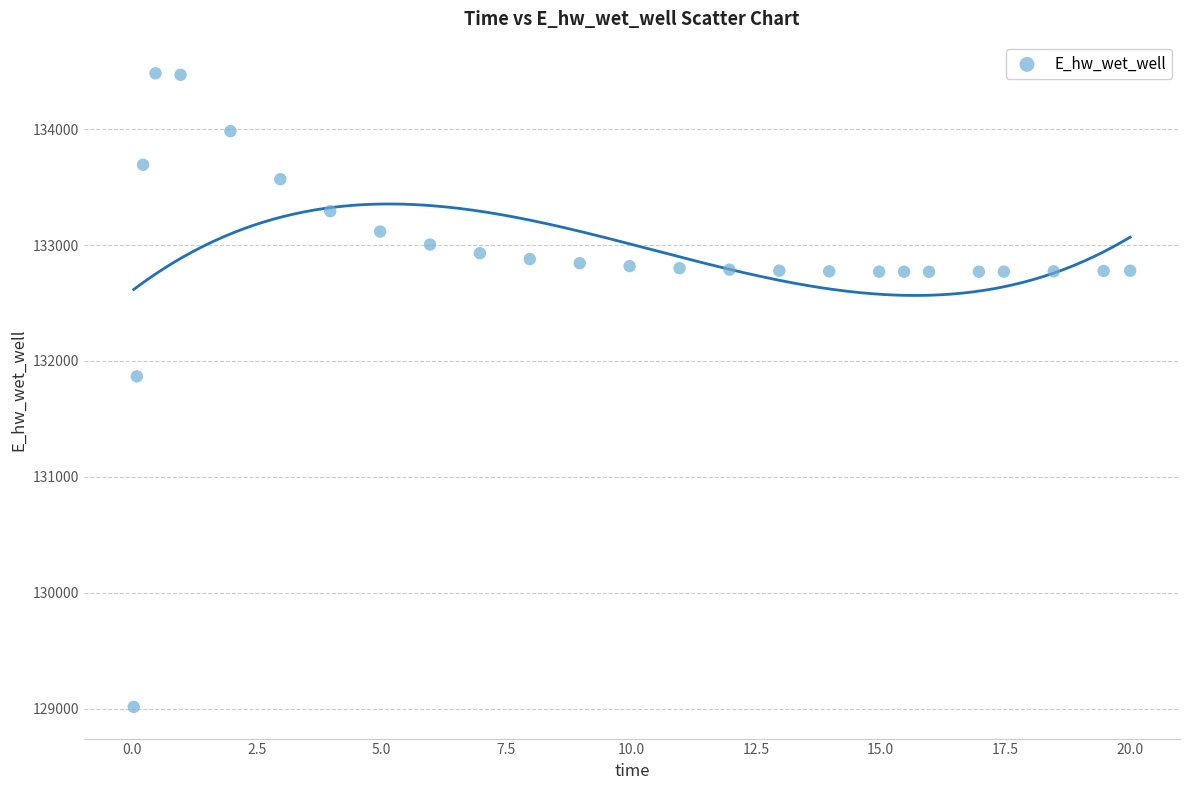

What Y value in the scatter plot is closest to 131748?

131867.0